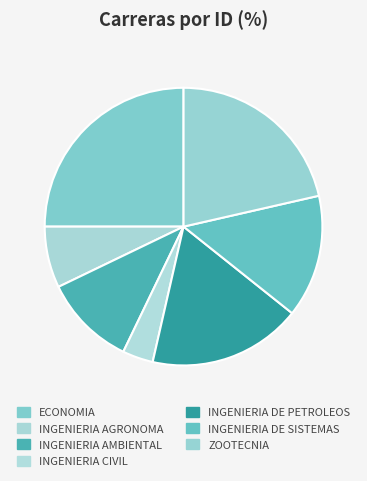

How many slices are in this pie chart?

7